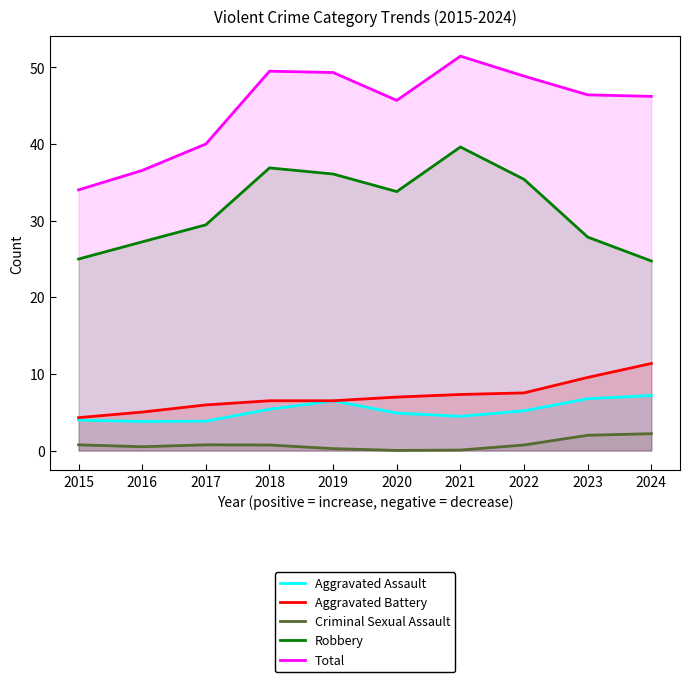

At which category does Total reach its first local valley?

2020